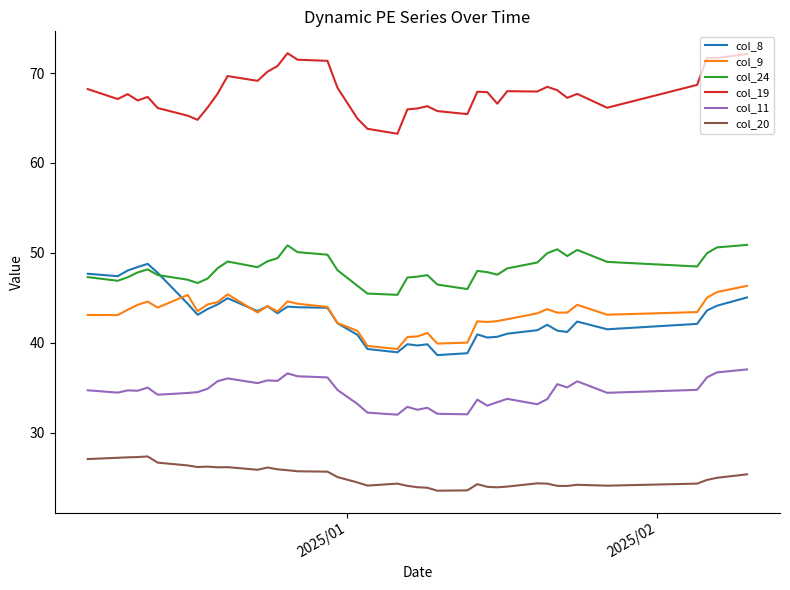

What is the difference between the maximum and second lowest values in the col_9 series?

6.7